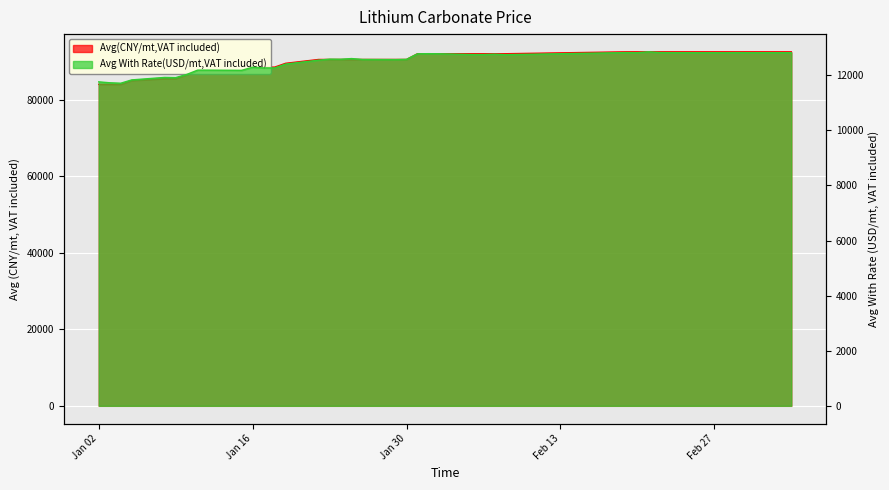

At how many categories does at least one series exceed 43978?

40